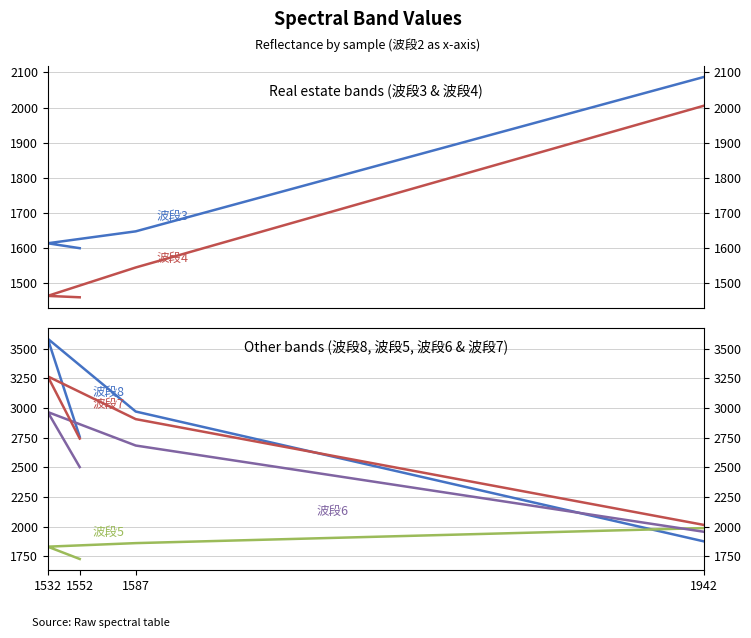

Count the 波段8 values in the range 2758 to 3586.

3